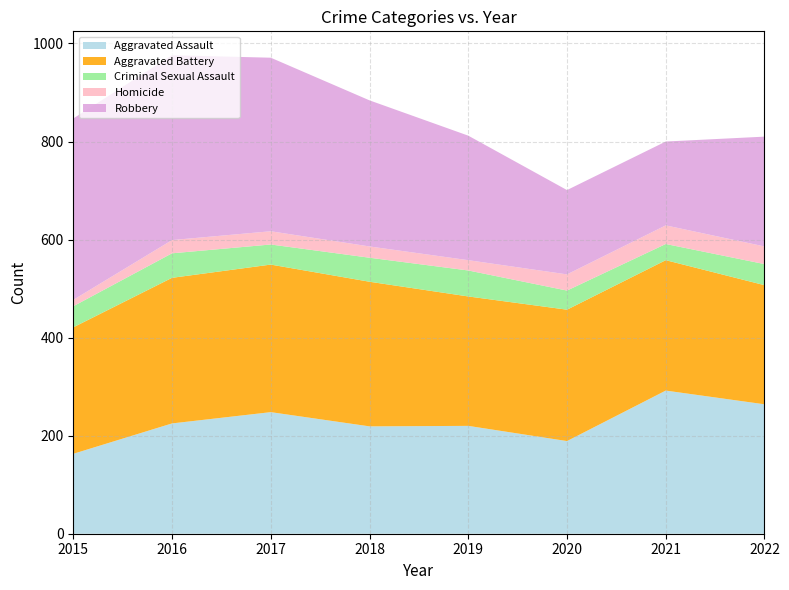

Reading left to right, list all the values displayed in this chart.

Aggravated Assault: 163	225	248	219	220	189	292	264
Aggravated Battery: 258	297	301	295	264	268	266	243
Criminal Sexual Assault: 43	50	41	49	53	39	33	43
Homicide: 13	27	27	23	21	33	38	36
Robbery: 370	377	354	298	254	172	171	224